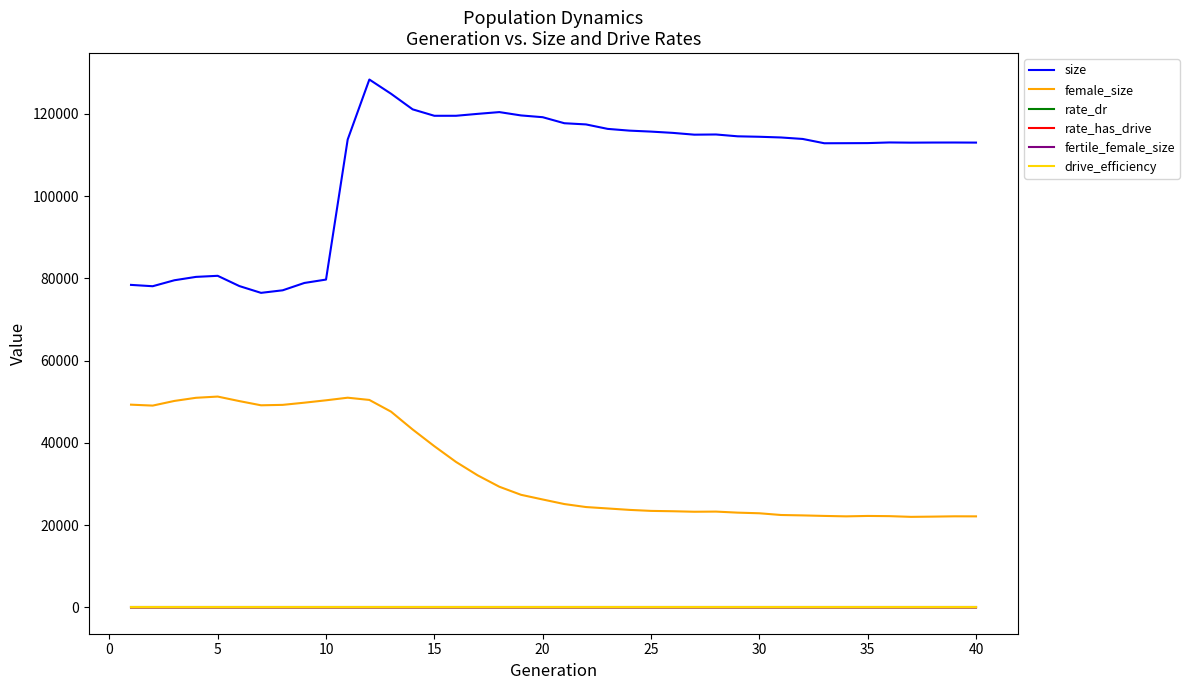

What are all the series names shown in the legend?

size, female_size, rate_dr, rate_has_drive, fertile_female_size, drive_efficiency